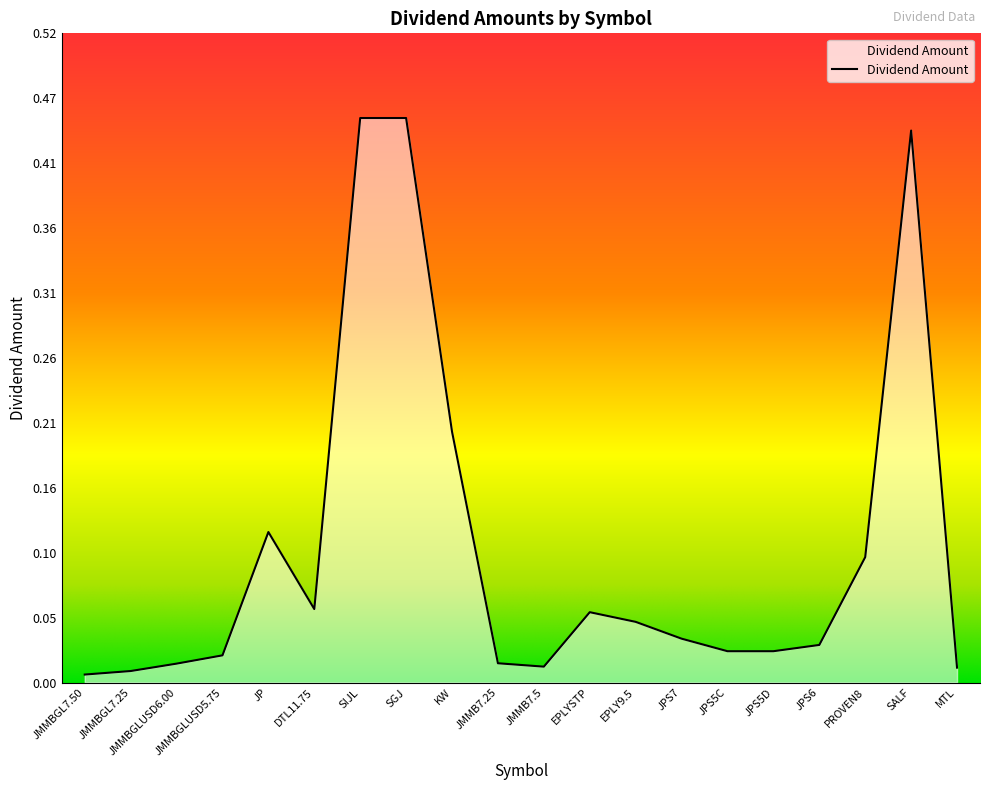

True or false: the data has more than 2 interior local peaks.

True